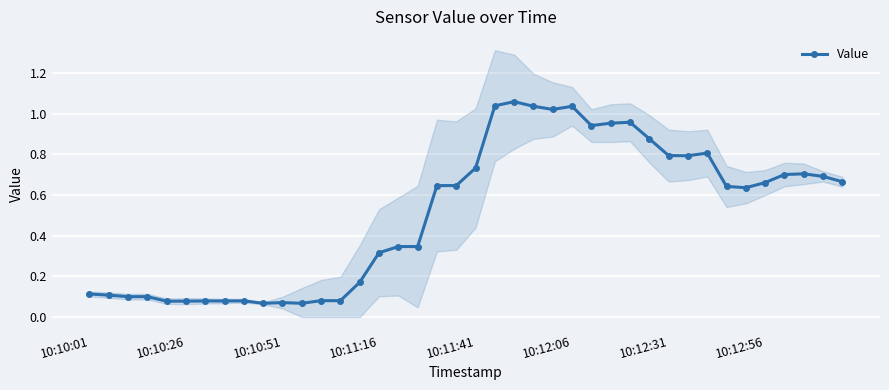

True or false: Value has a value of 0.4 at 10:12:31.

False